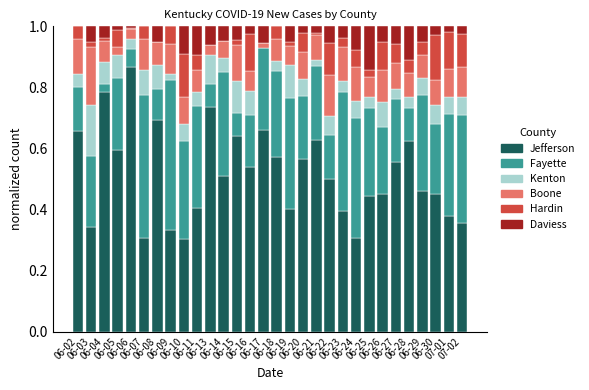

List the series in order of their peak value, highest first.

Jefferson, Fayette, Boone, Kenton, Hardin, Daviess